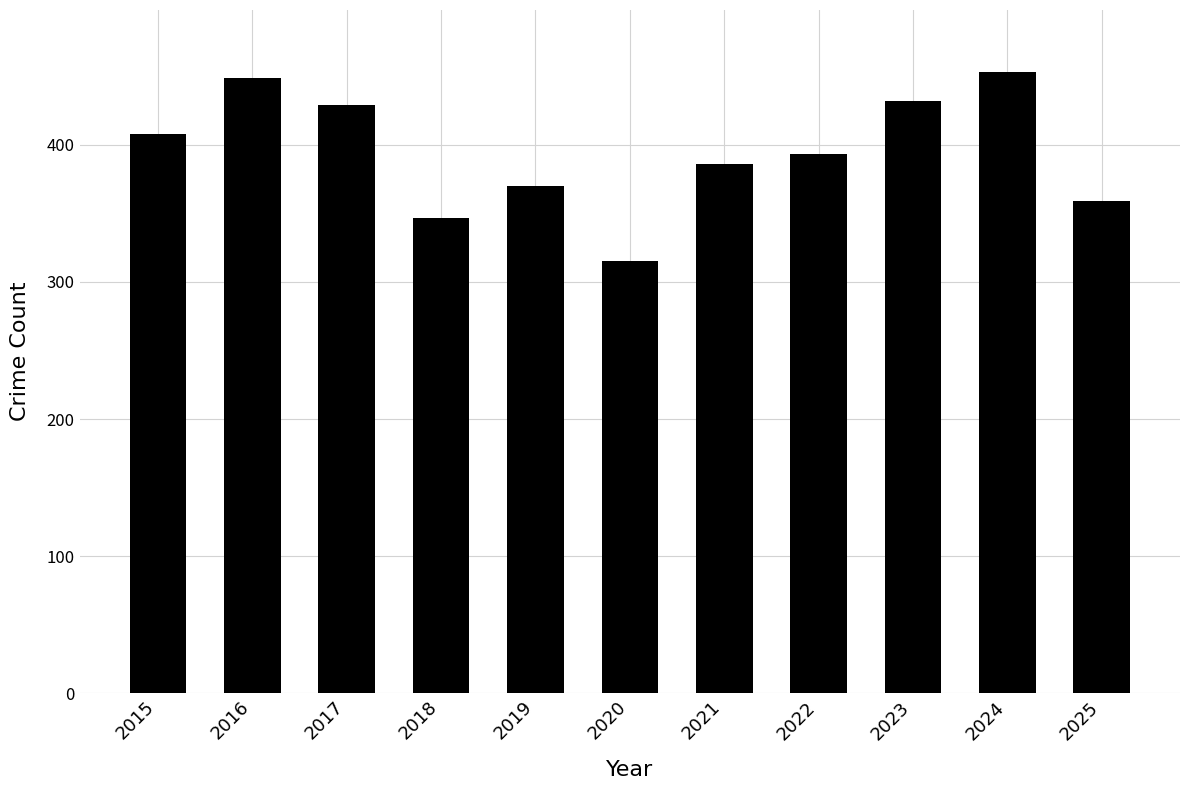

Reading left to right, extract all data points from this chart.

2015=408	2016=449	2017=429	2018=347	2019=370	2020=315	2021=386	2022=393	2023=432	2024=453	2025=359